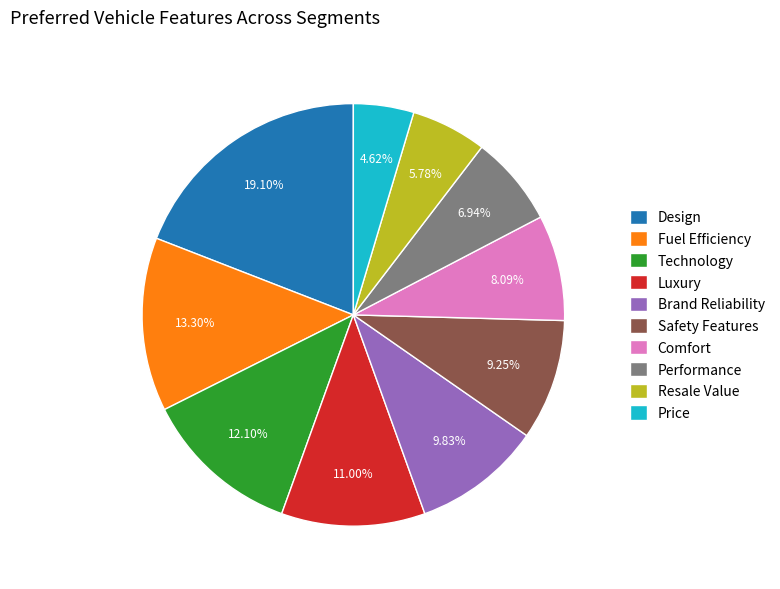

Rank the categories by value from highest to lowest.

Design, Fuel Efficiency, Technology, Luxury, Brand Reliability, Safety Features, Comfort, Performance, Resale Value, Price